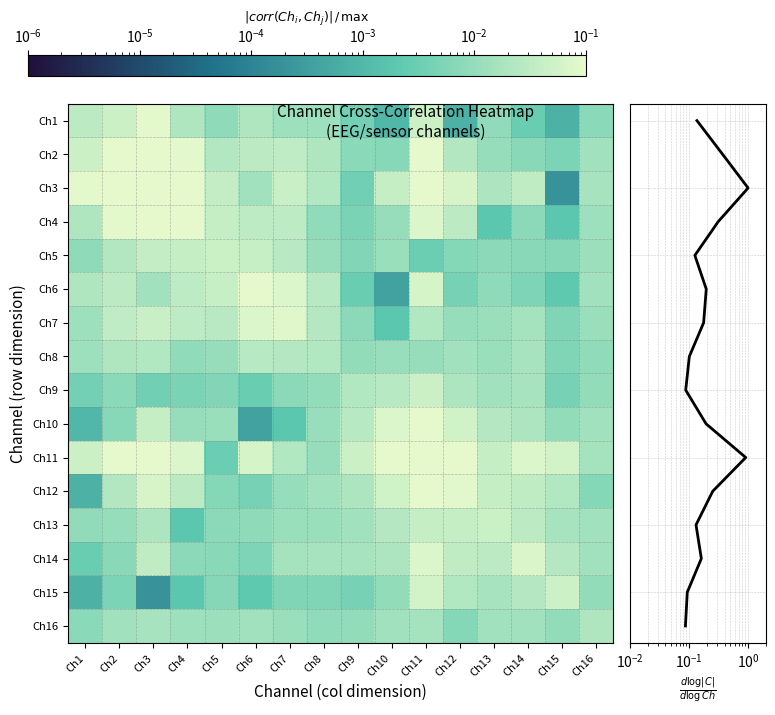

The value of Ch6 at Ch12 is 0.0. True or false?

True